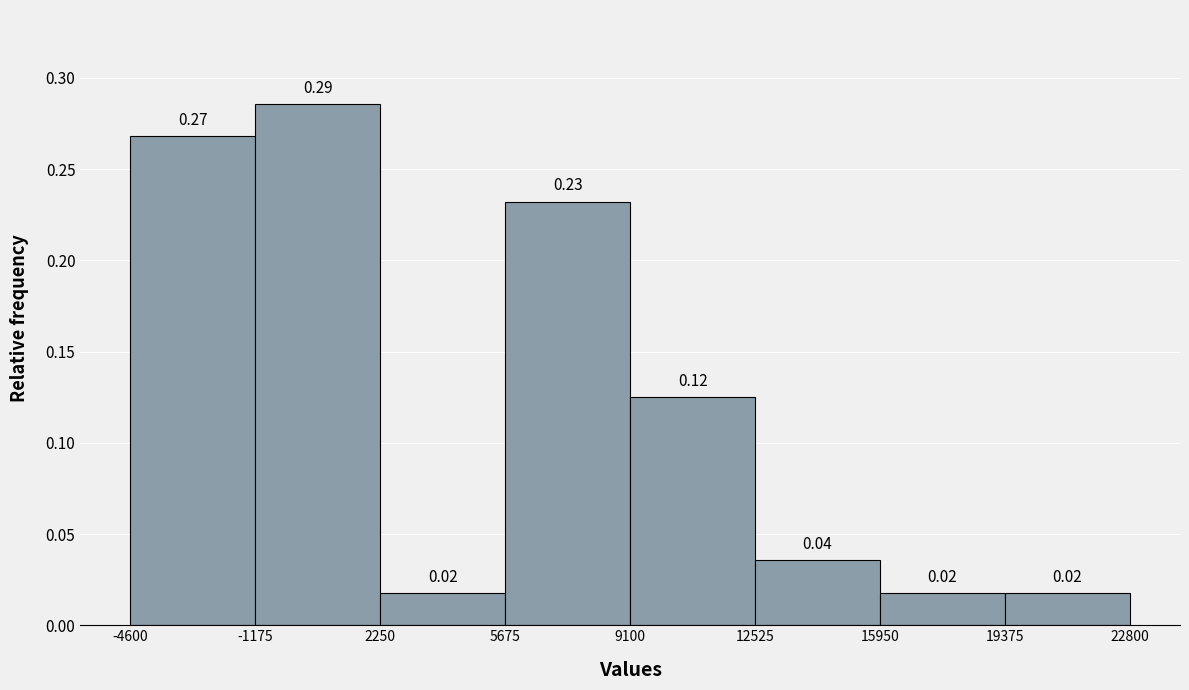

Over which range of the x-axis is the bar tallest?

-1175 to 2250